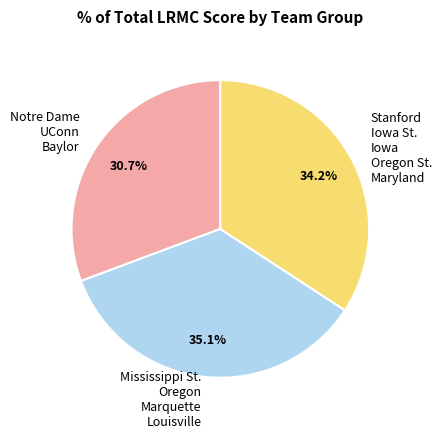

Between Mississippi St. Oregon Marquette Louisville and Stanford Iowa St. Iowa Oregon St. Maryland, which is larger?

Mississippi St. Oregon Marquette Louisville